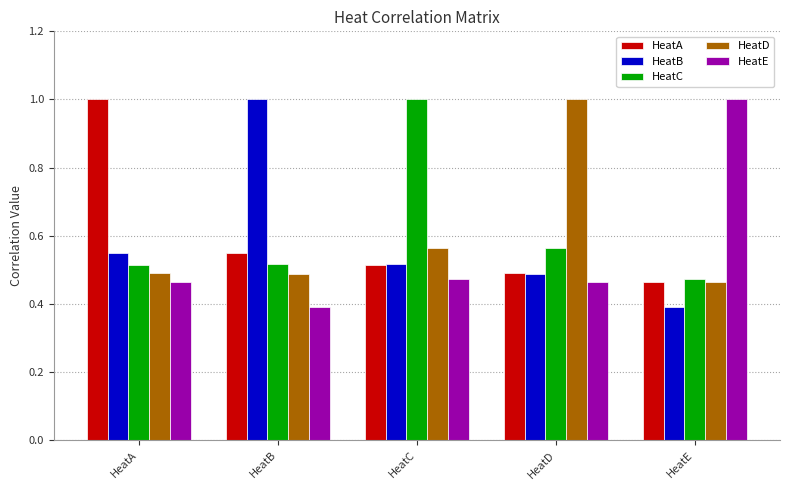

What is the sum of all HeatC values?

3.1